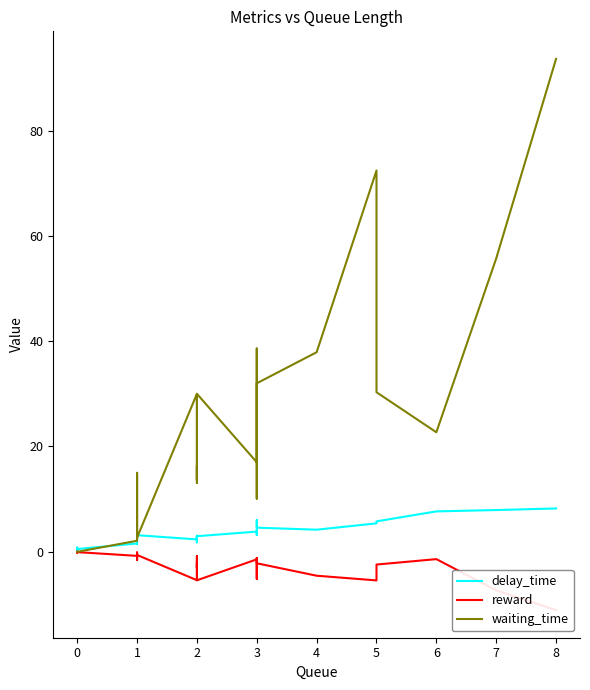

What are all the series names shown in the legend?

delay_time, reward, waiting_time